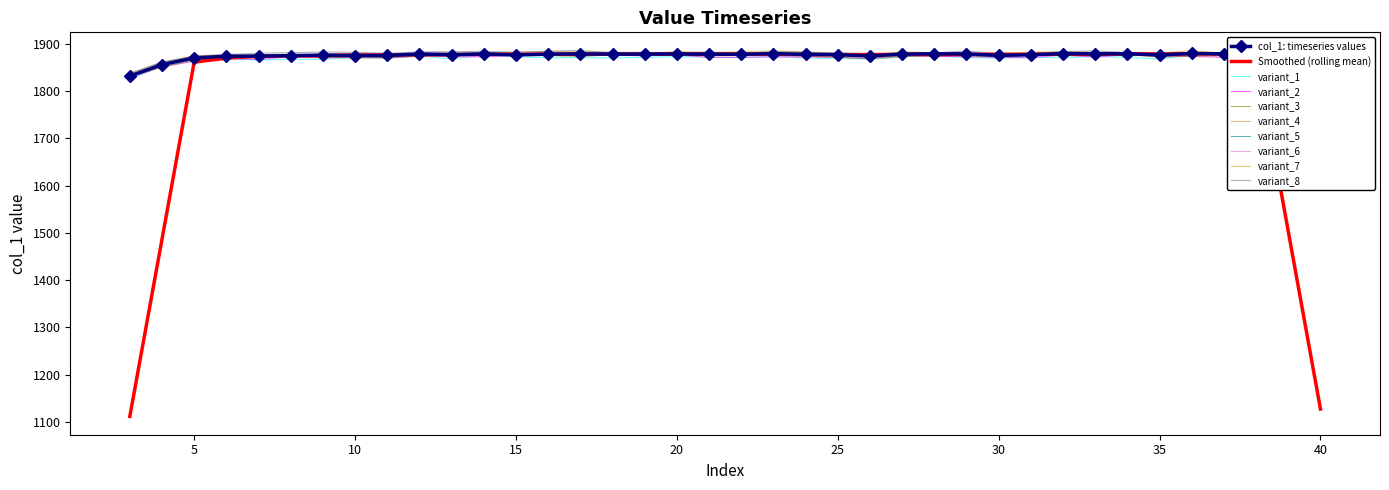

What value does the data have at 6?

1873.8